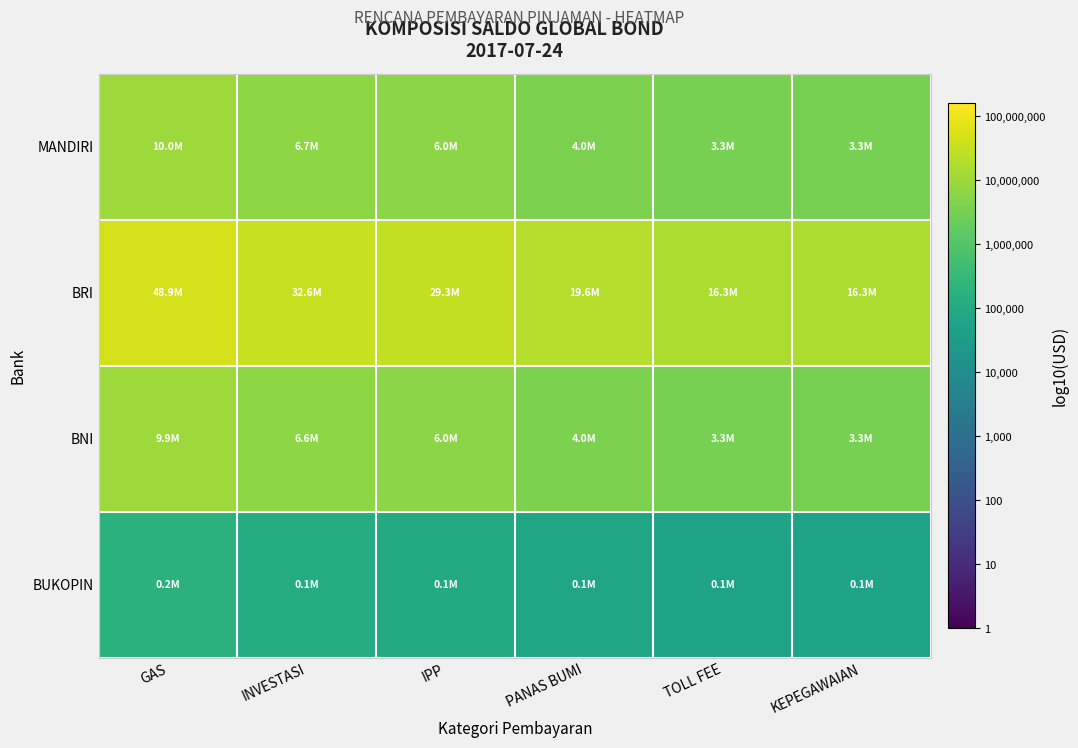

At how many categories does at least one series exceed 4?

6